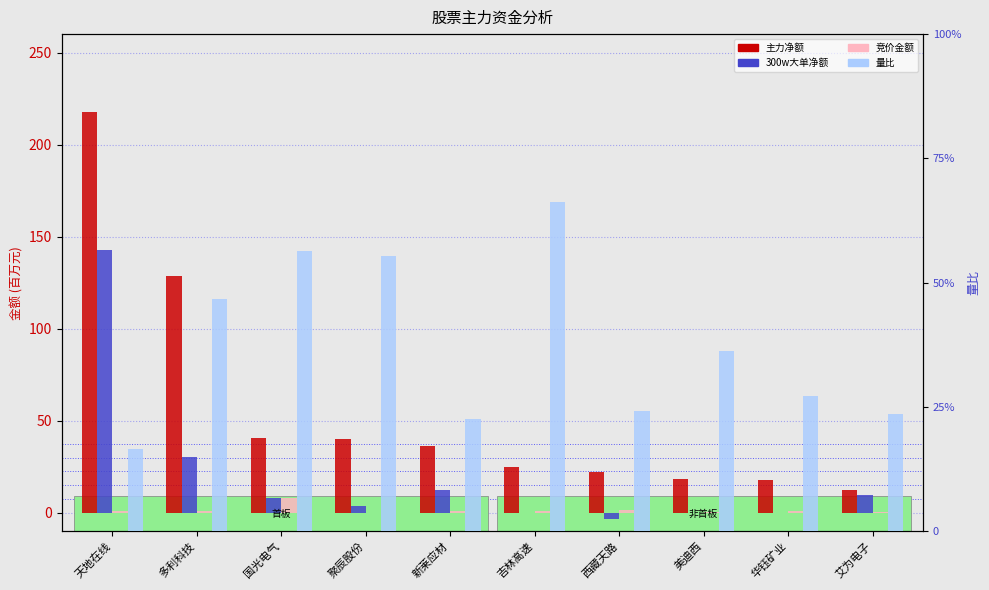

Count the number of data series in this chart.

4